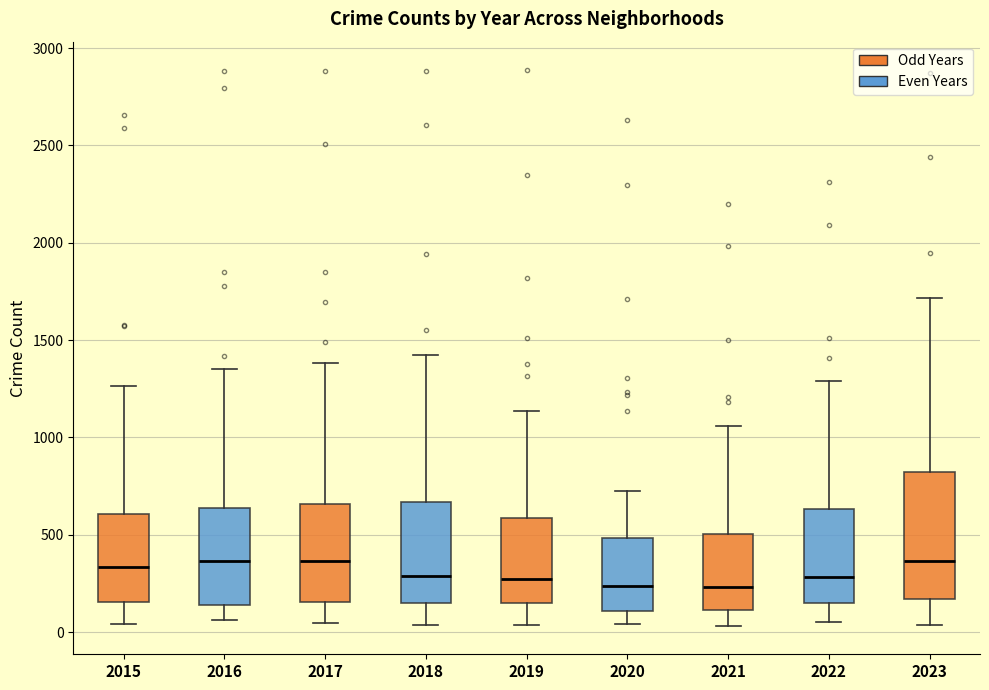

Where does the lower whisker of the box at x = 2019 end on the y-axis? The values are not printed on the chart, so give them approximately, as read against the axis.

50